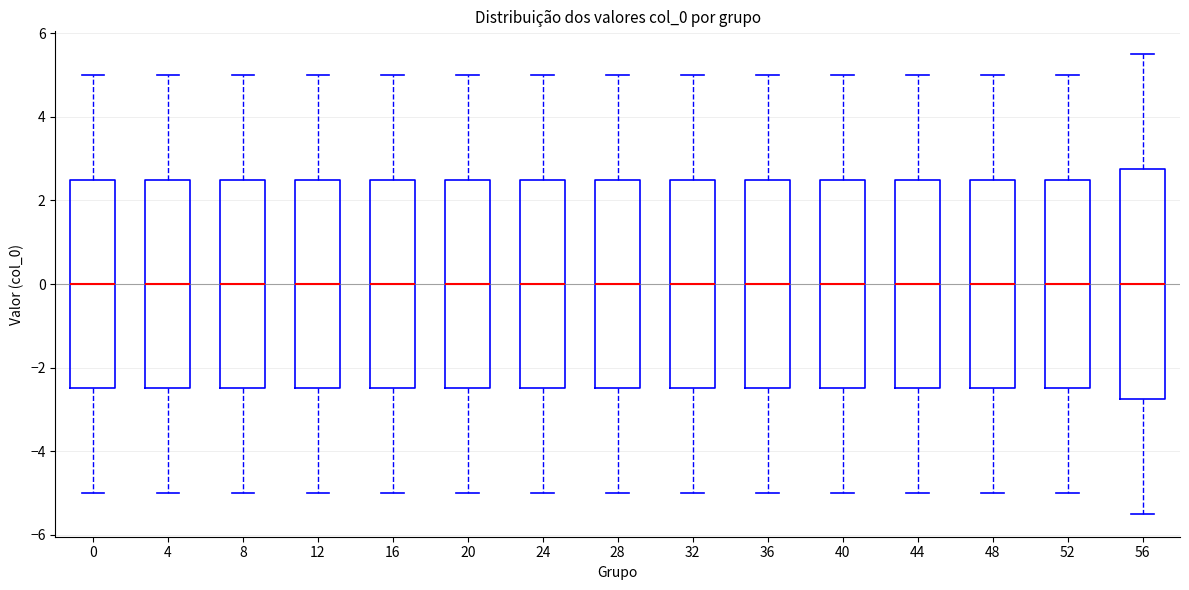

Comparing the boxes themselves (not the whiskers), which one is the tallest?

56